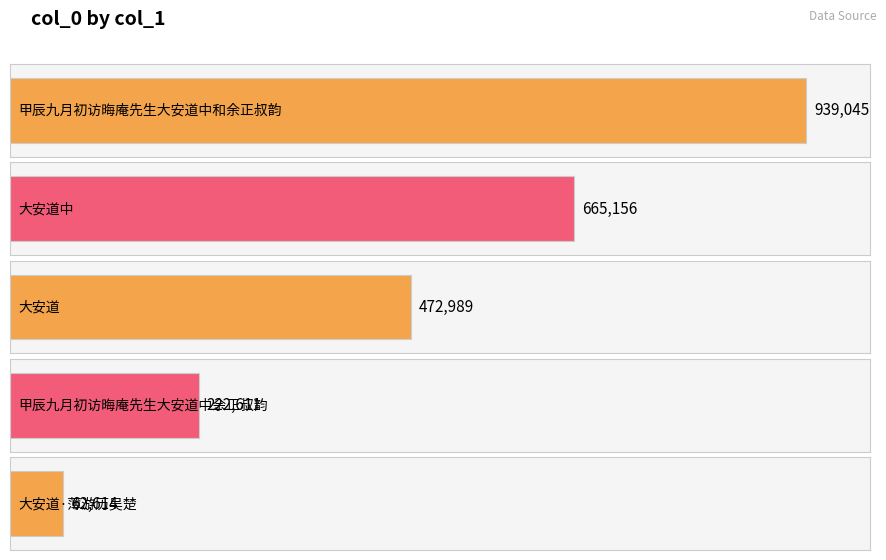

Between 甲辰九月初访晦庵先生大安道中和余正叔韵 and 甲辰九月初访晦庵先生大安道中余正叔韵, which is larger?

甲辰九月初访晦庵先生大安道中和余正叔韵